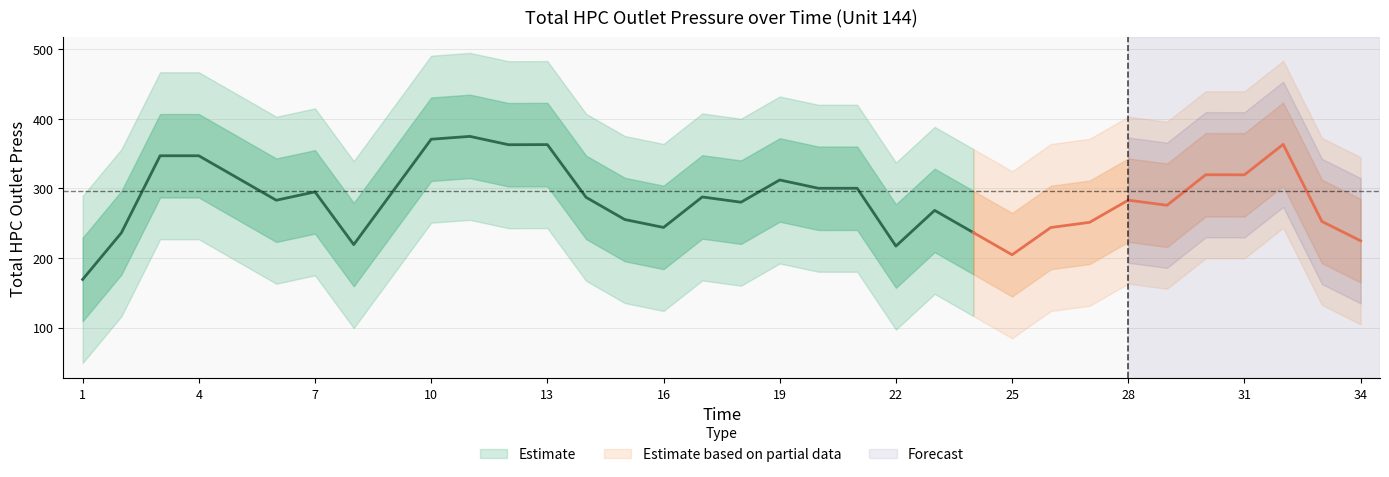

The chart shows a value of 195.8 at 3. True or false?

False